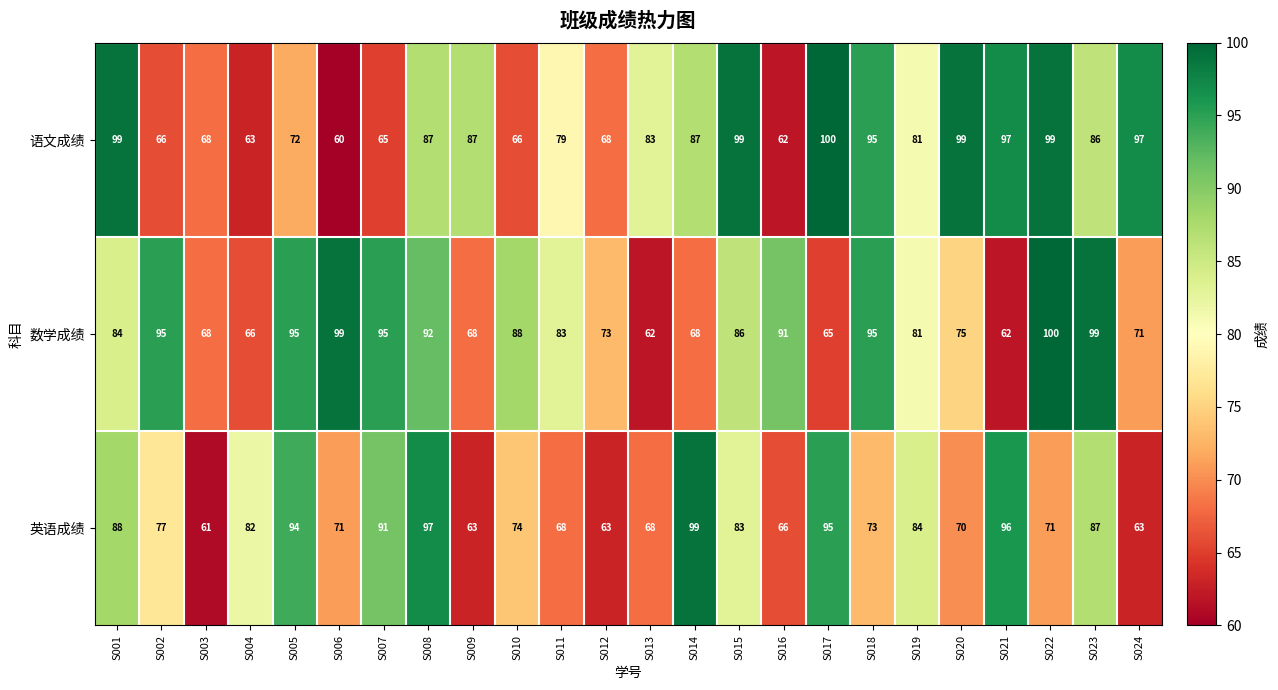

What is the average value of the 语文成绩 series?

82